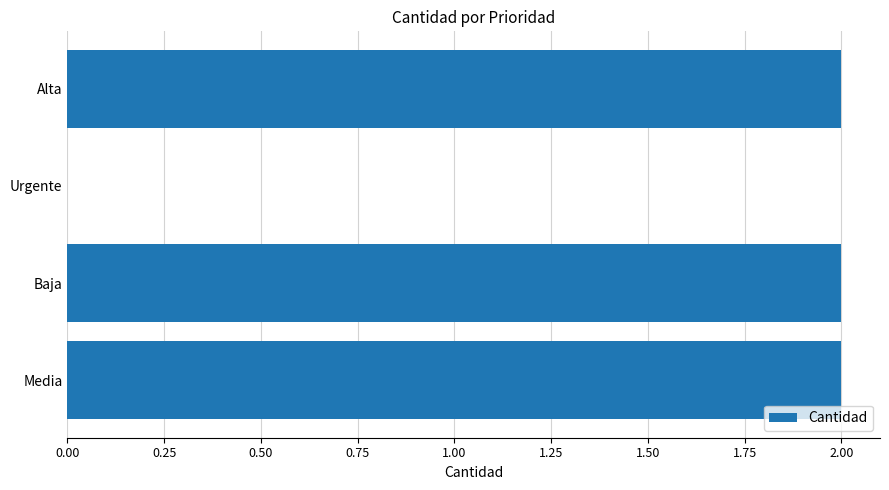

Which has a higher value, Media or Urgente?

Media